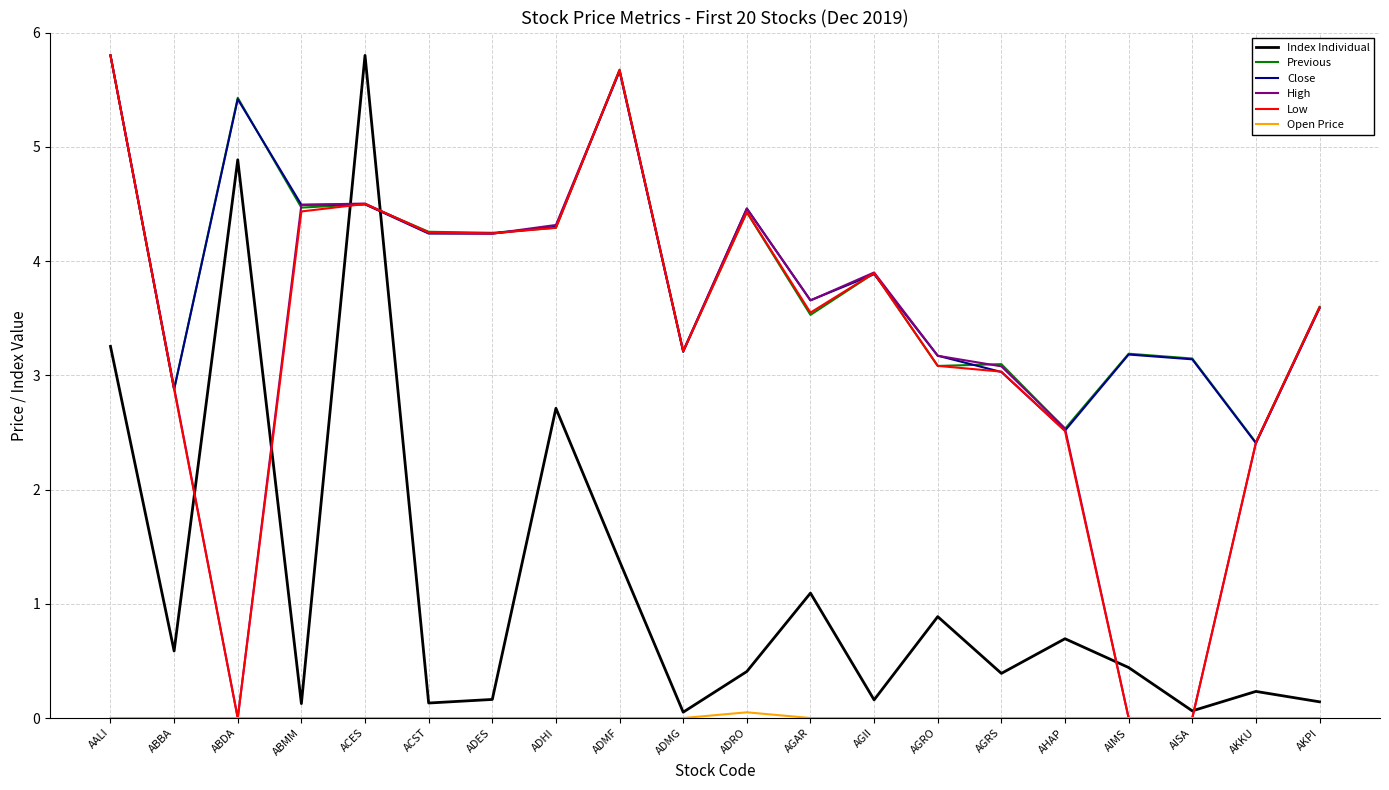

What position from the right is AGRO?

7